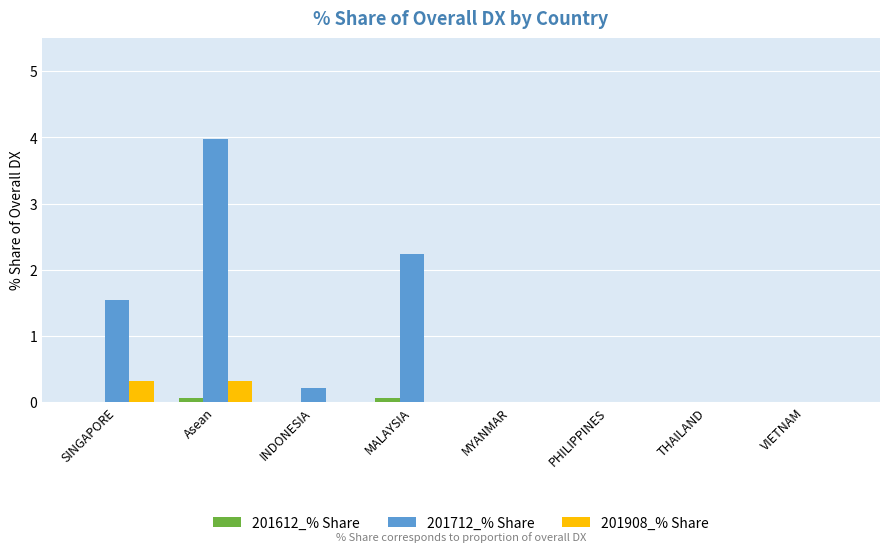

What is the total value across all series at INDONESIA?

0.2